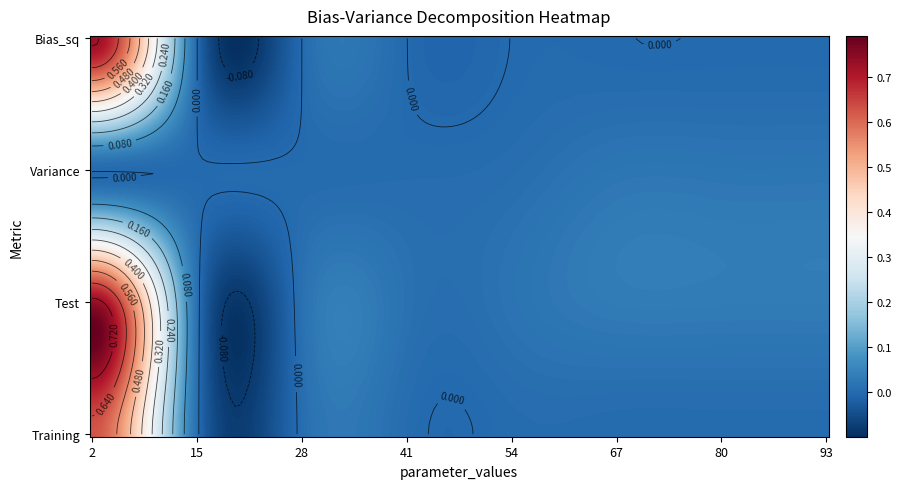

Which series has the largest total across all categories?

Test